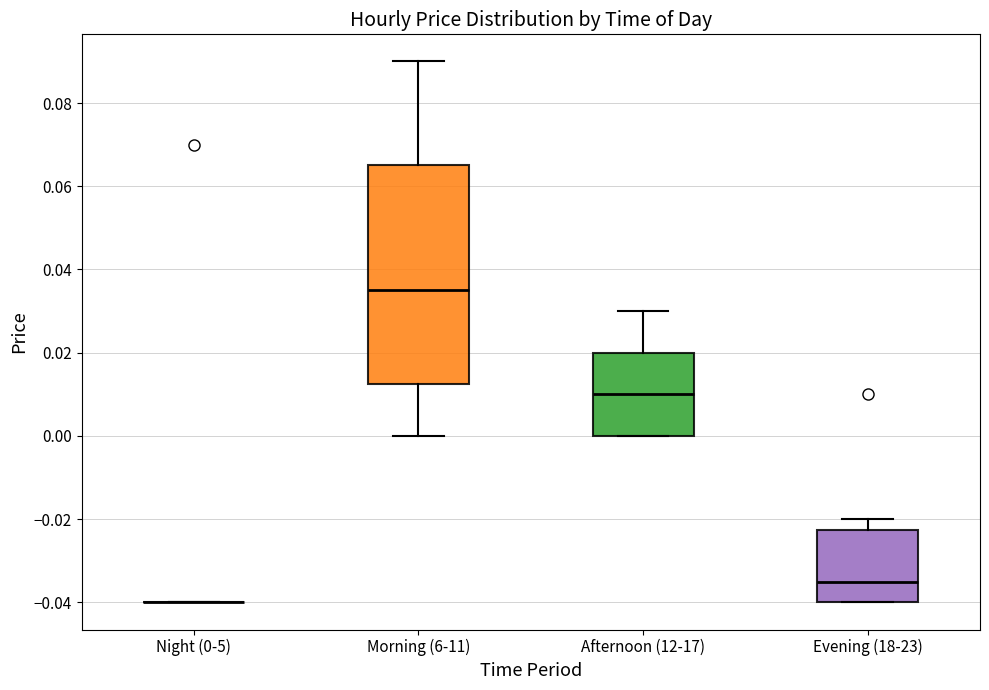

Comparing the boxes themselves (not the whiskers), which one is the tallest?

Morning (6-11)